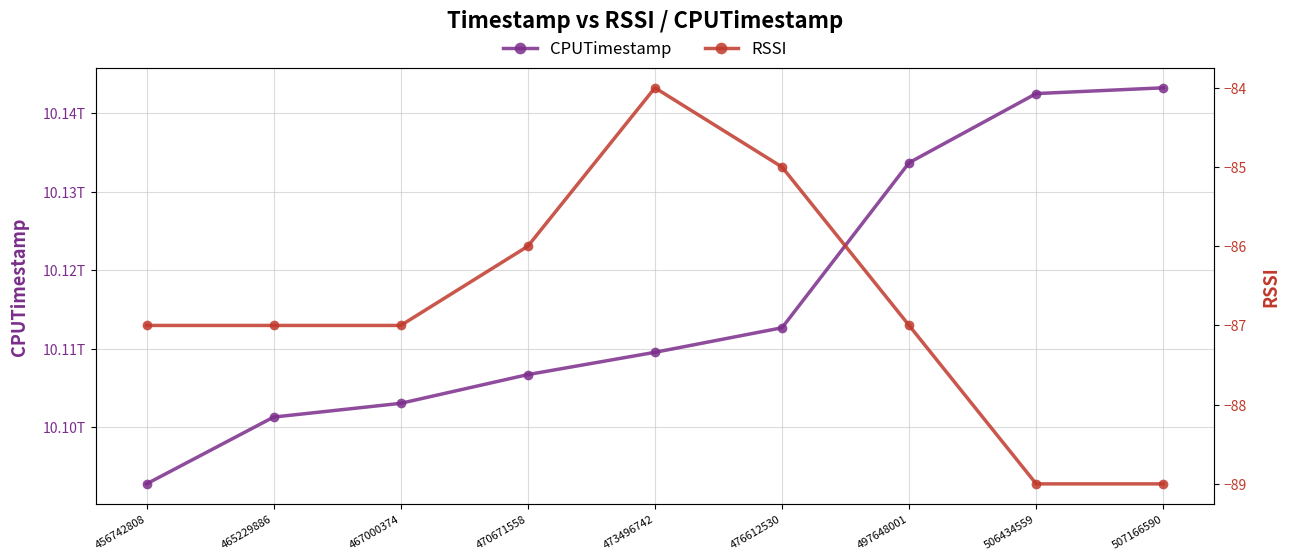

At which category does the chart reach its peak across all series?

507166590